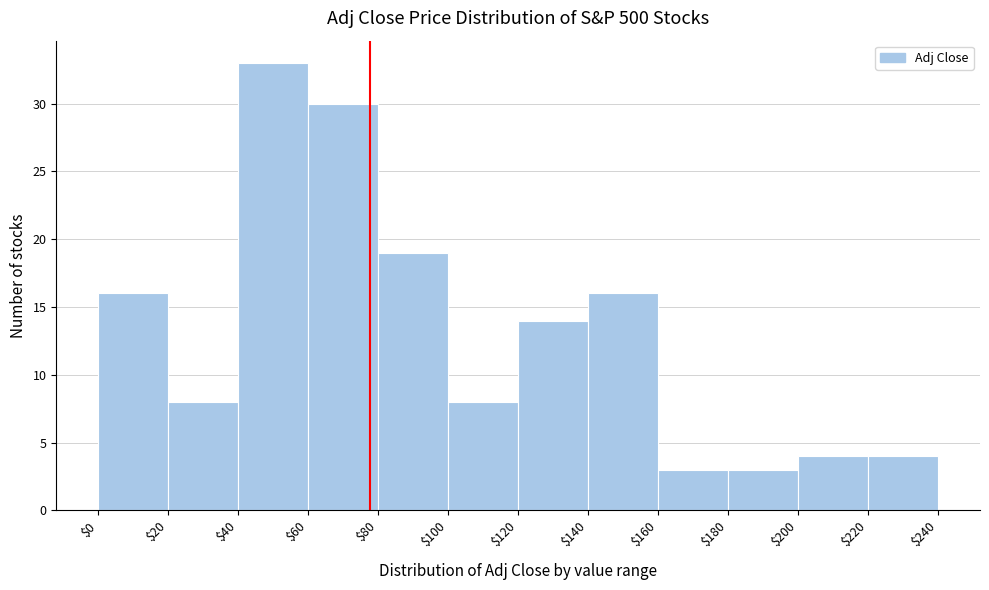

Which range on the x-axis has the tallest bar?

$40 to $60